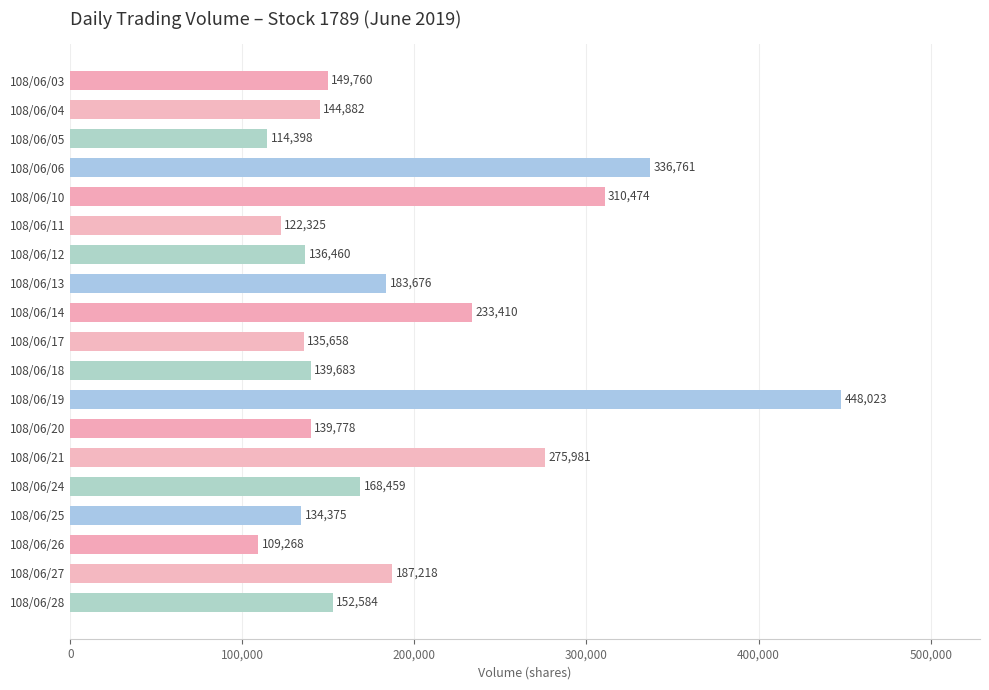

What is the change in value from 108/06/19 to 108/06/24?

-279564